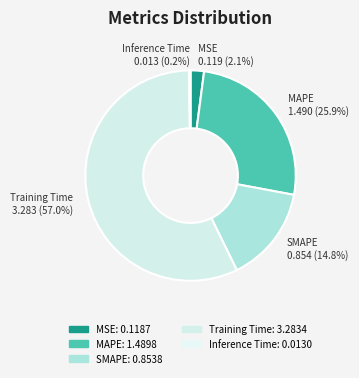

What percentage is NOT represented by MSE?

97.9%